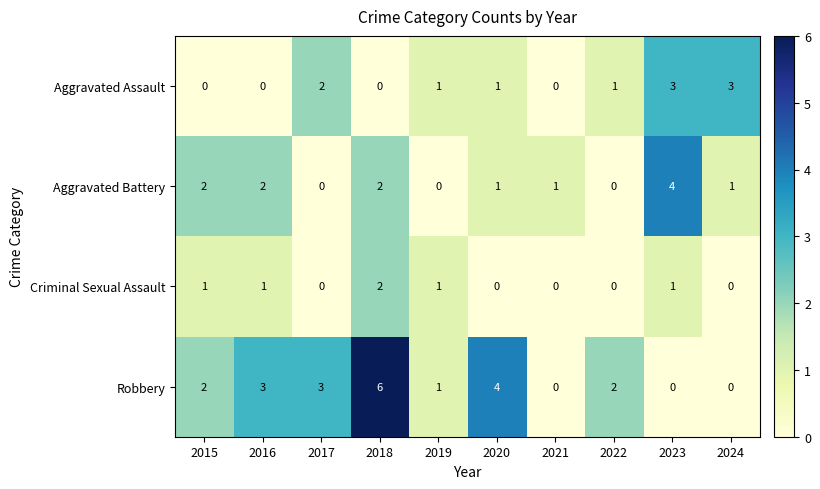

Rank the series by their maximum value, from lowest to highest.

Criminal Sexual Assault, Aggravated Assault, Aggravated Battery, Robbery